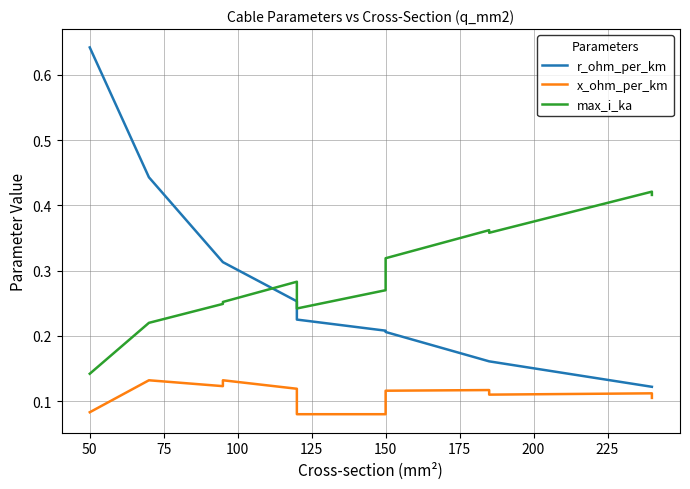

True or false: x_ohm_per_km and max_i_ka intersect in this chart.

False